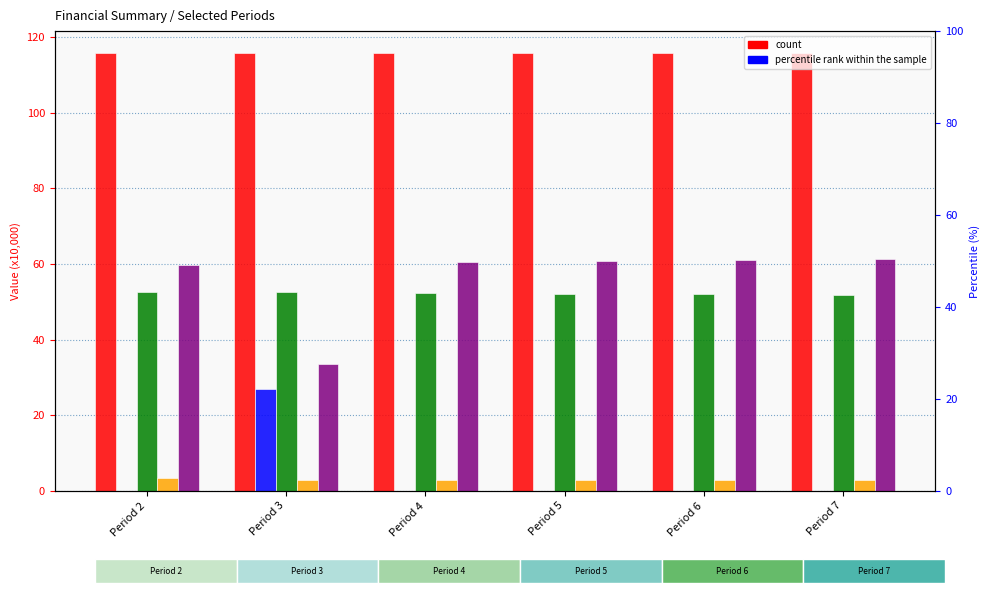

How many values in Total Capital Costs are above zero?

1